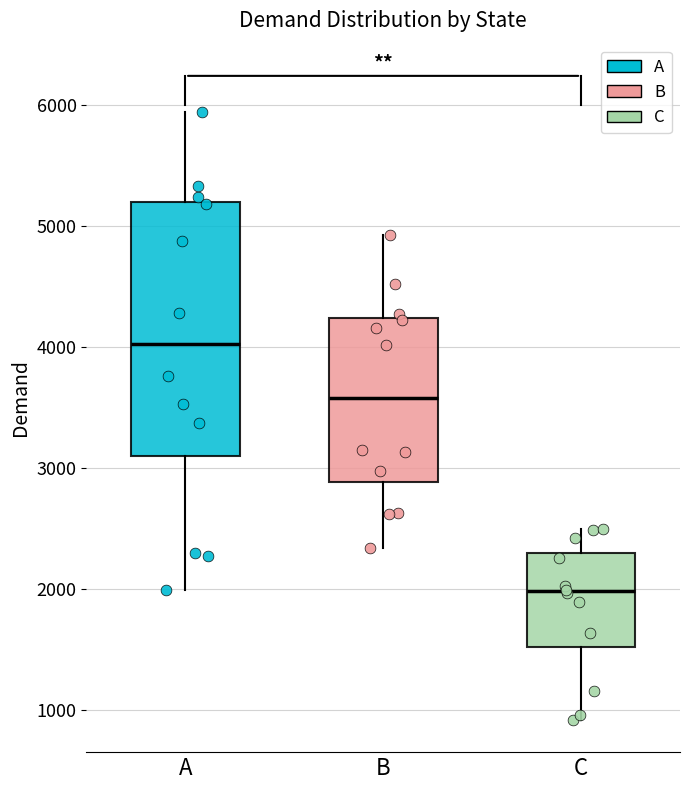

Reading left to right, read every box against the y-axis: the position of its median line, the range the box covers, and the ends of its whiskers. The values are not printed on the chart, so give them approximately, as read against the axis.

A: median 4000, box 3100 to 5200, whiskers 2000 to 5900
B: median 3600, box 2900 to 4200, whiskers 2300 to 4900
C: median 2000, box 1500 to 2300, whiskers 900 to 2500